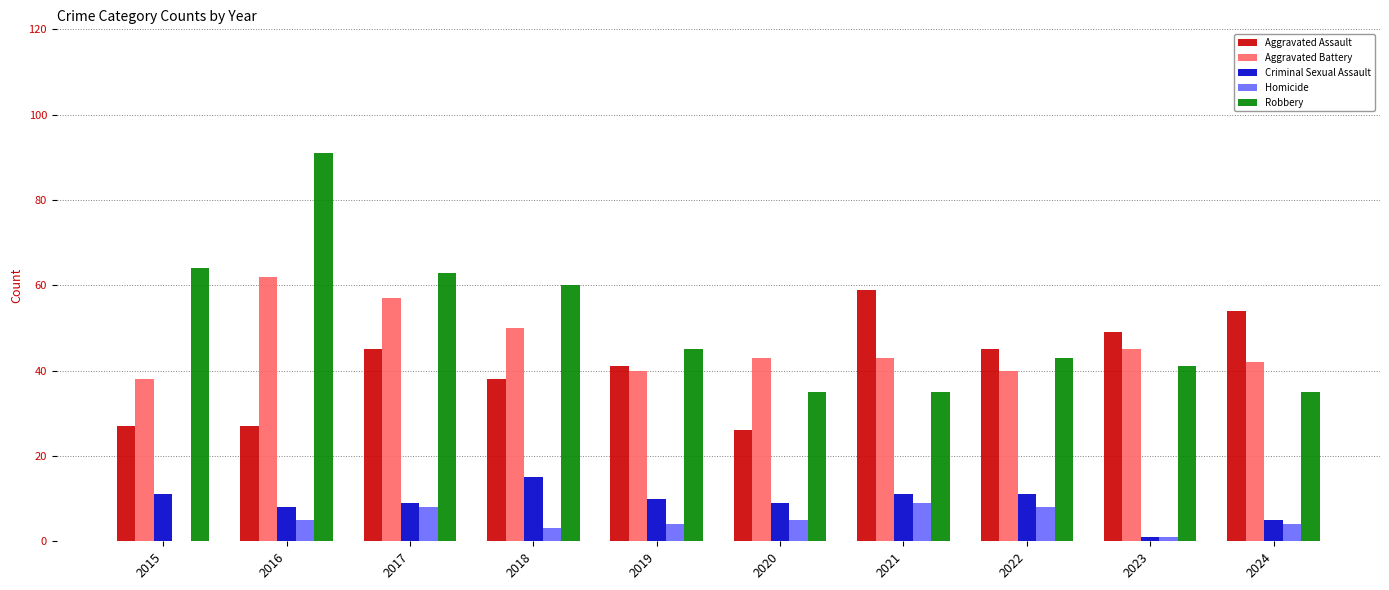

How many series are shown in this chart?

5